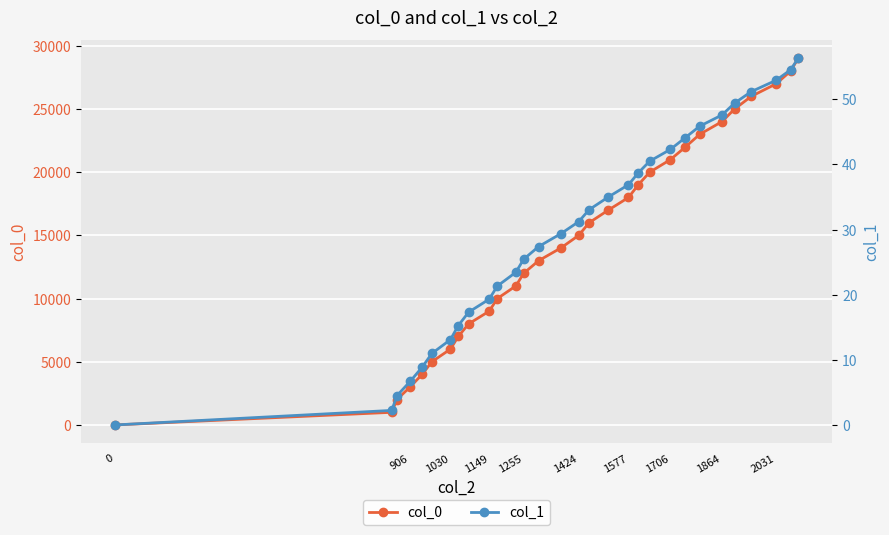

True or false: col_0 has more than 0 interior local peaks.

False